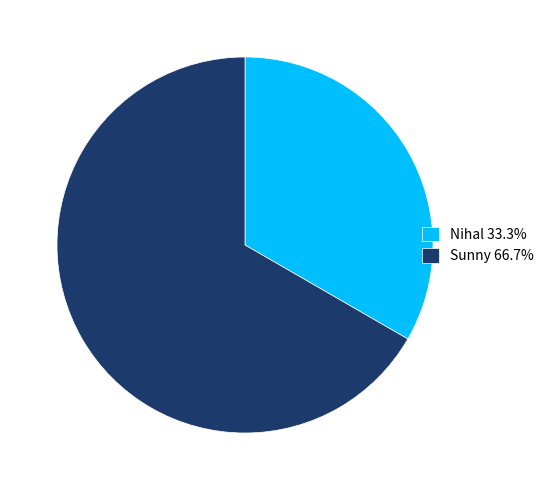

Is it true that Nihal is 33% of the pie?

True